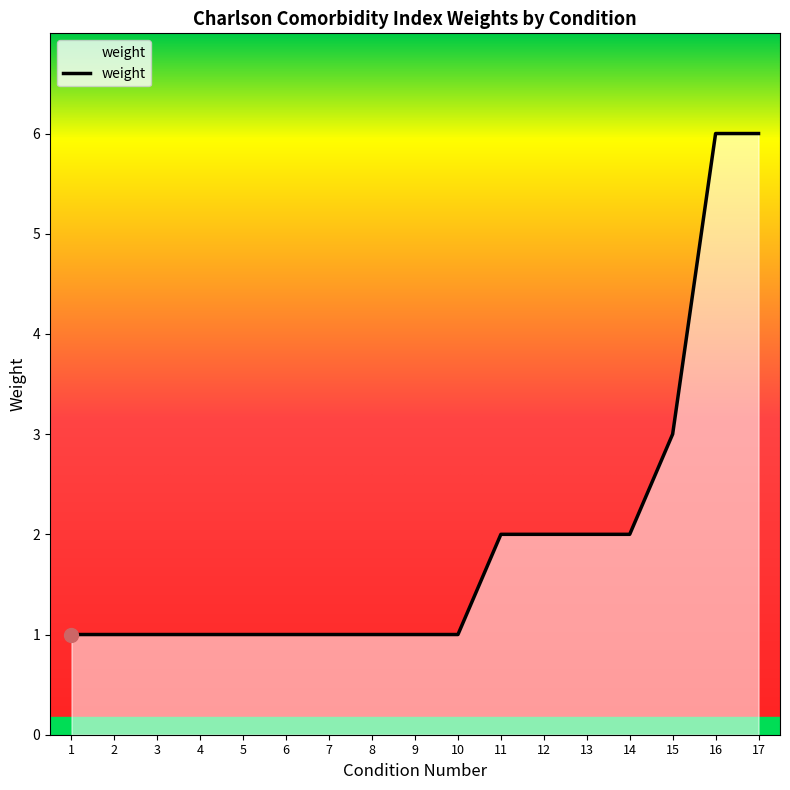

What is the difference between the values at 5 and 17?

5